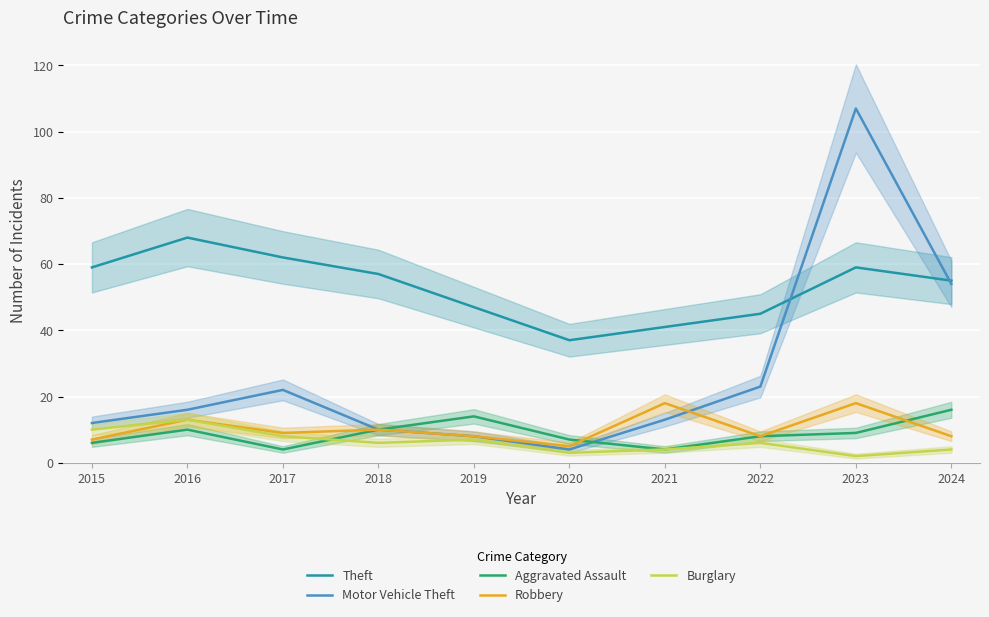

At which category does the chart reach its peak across all series?

2023